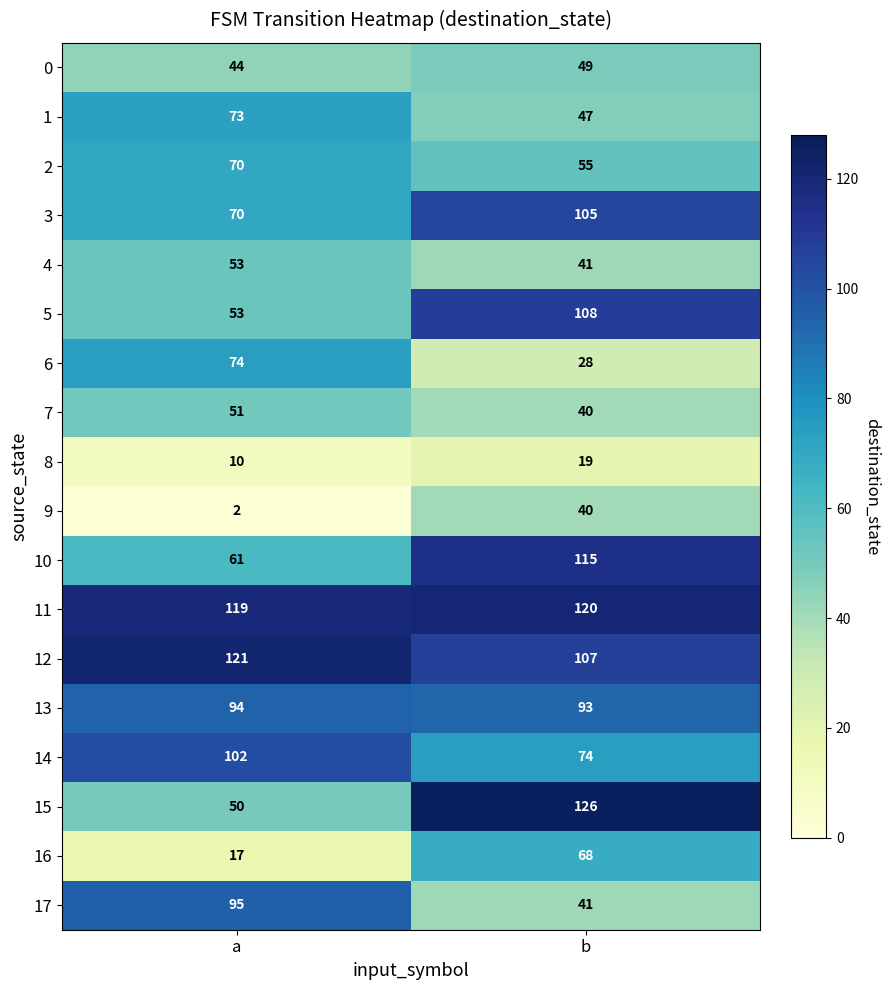

The value of 4 at b is 41. True or false?

True